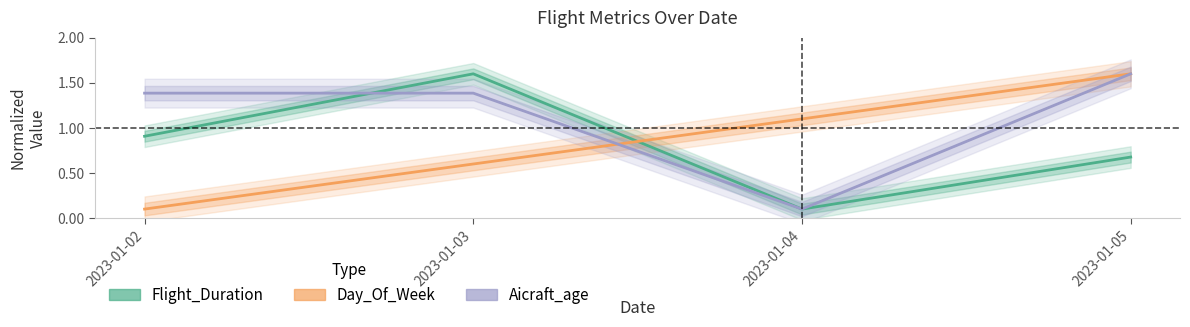

Reading left to right, transcribe all the data shown in this chart.

Flight_Duration: 0.9	1.6	0.1	0.7
Day_Of_Week: 0.1	0.6	1.1	1.6
Aicraft_age: 1.4	1.4	0.1	1.6